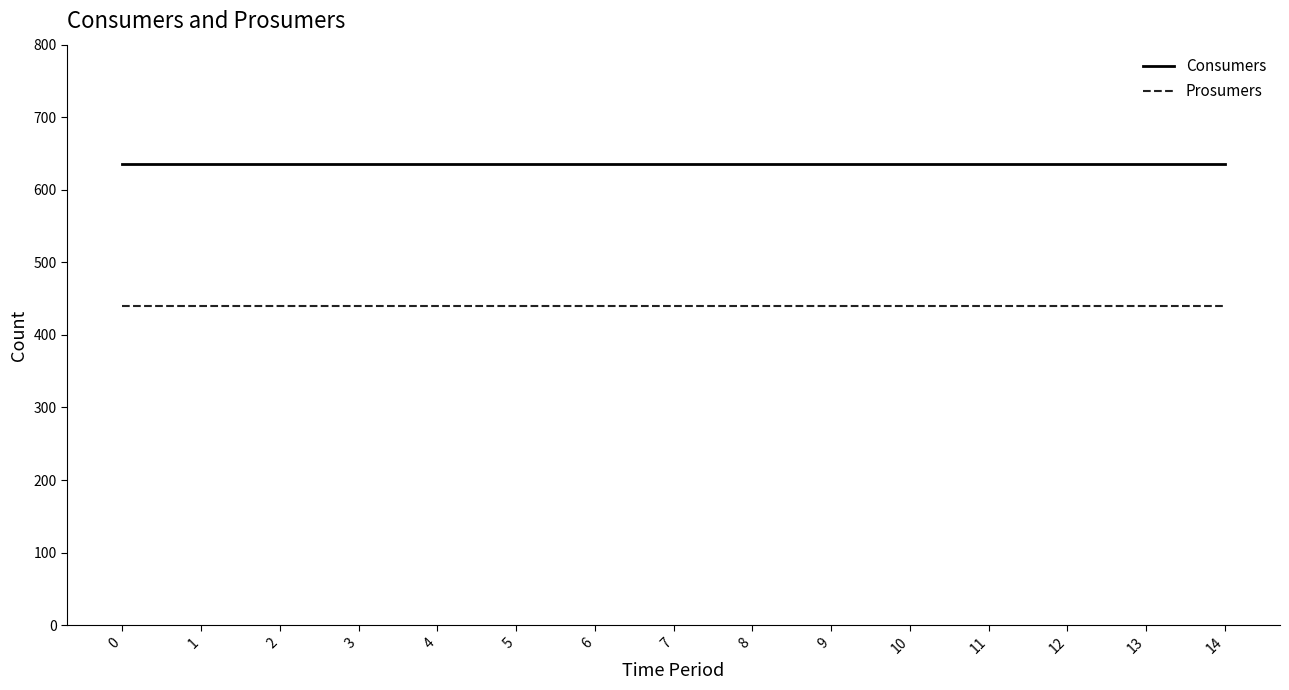

What is the smallest value displayed?

440